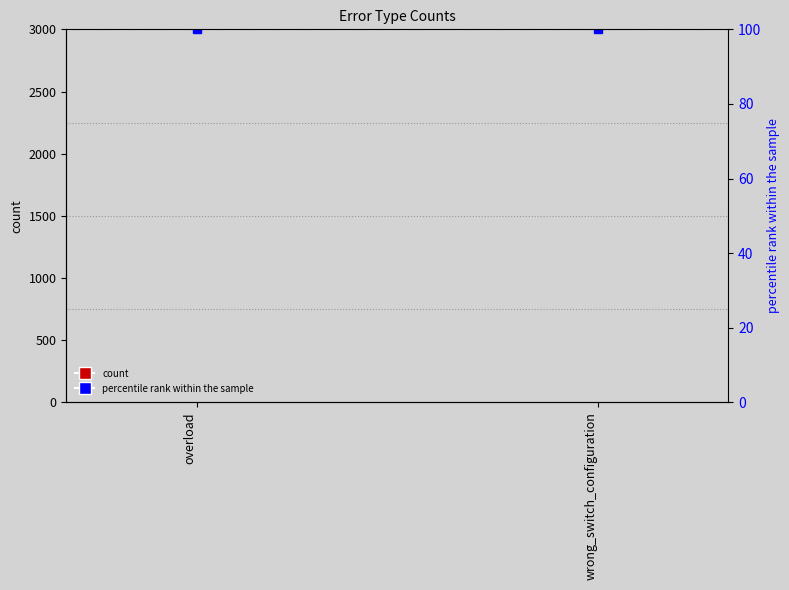

Reading left to right, extract all data points from this chart.

count: 1	1
percentile rank within the sample: 100	100